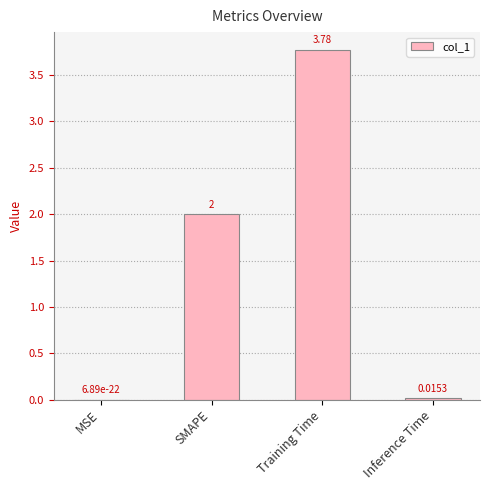

Which label corresponds to the largest value in the chart?

Training Time